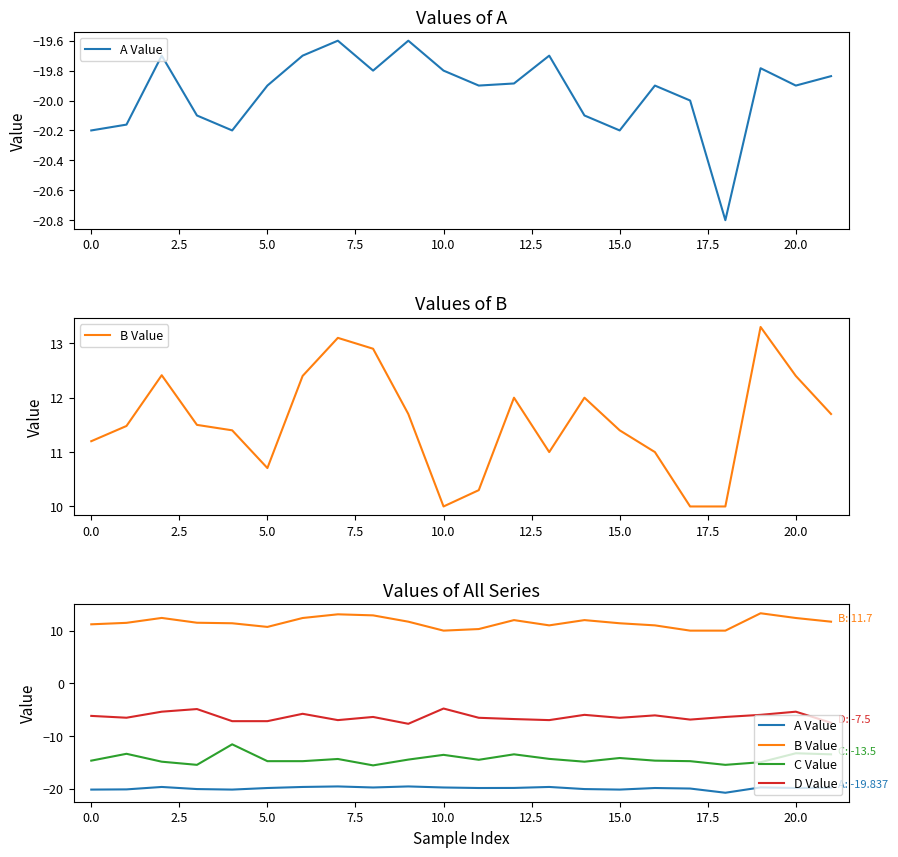

Rank the series at 0.0 from lowest to highest value.

A Value, C Value, D Value, B Value